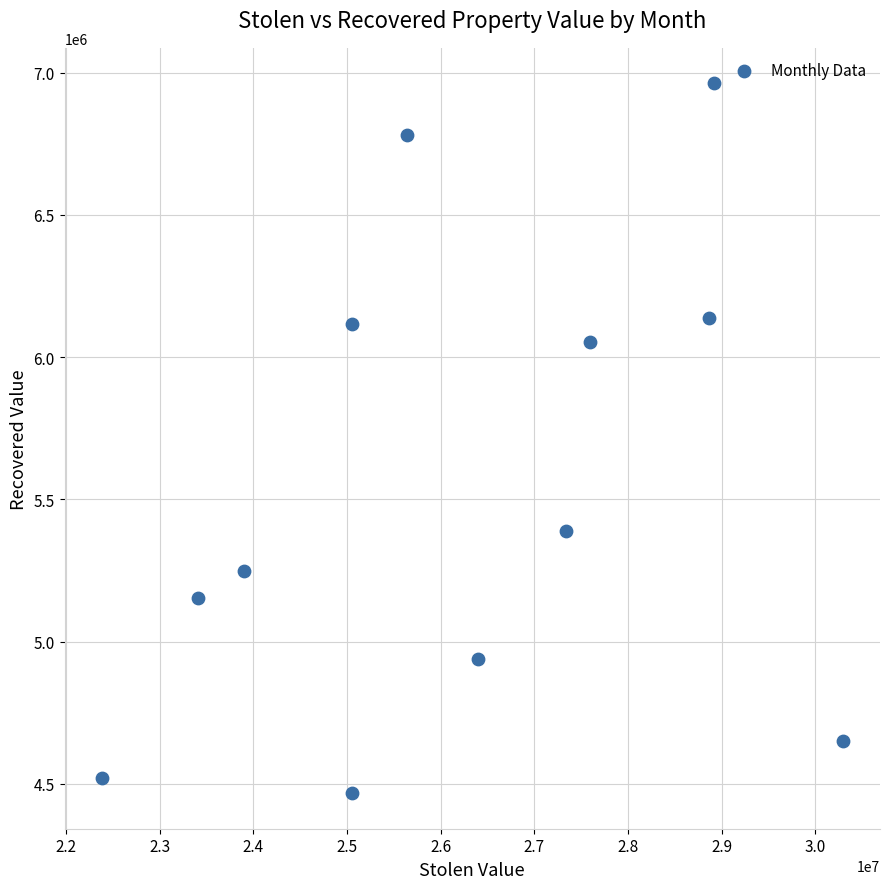

What is the average X value?

26235878